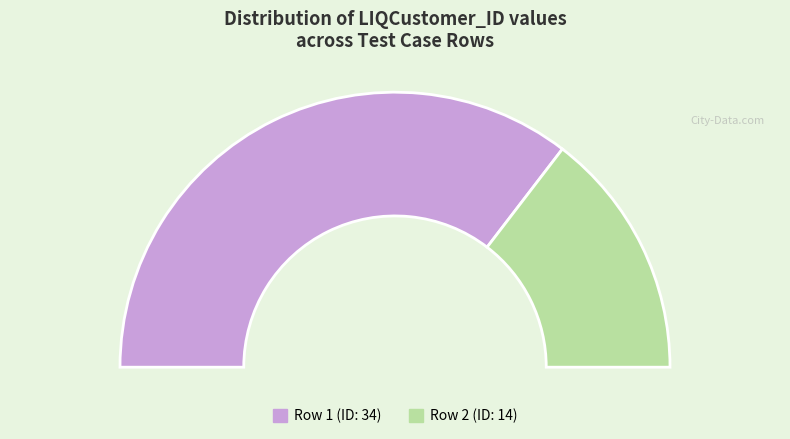

Does Row 1 (ID: 34) account for over 50% of the chart?

Yes